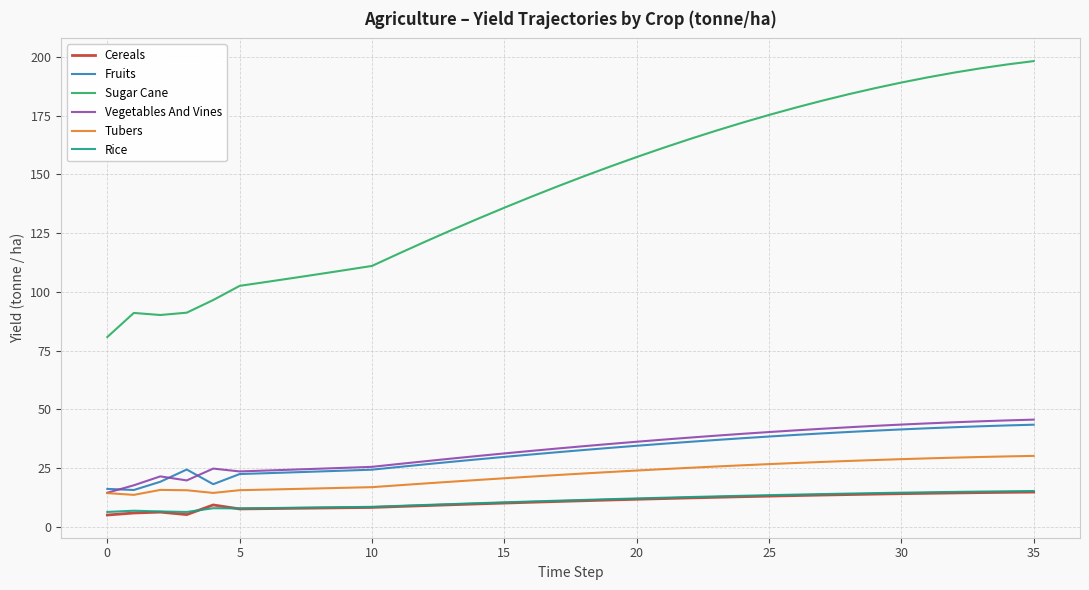

True or false: Fruits and Cereals intersect in this chart.

False